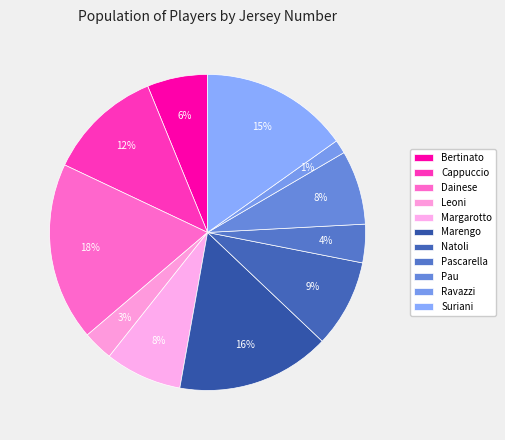

Which category has the smallest portion of the pie?

Ravazzi